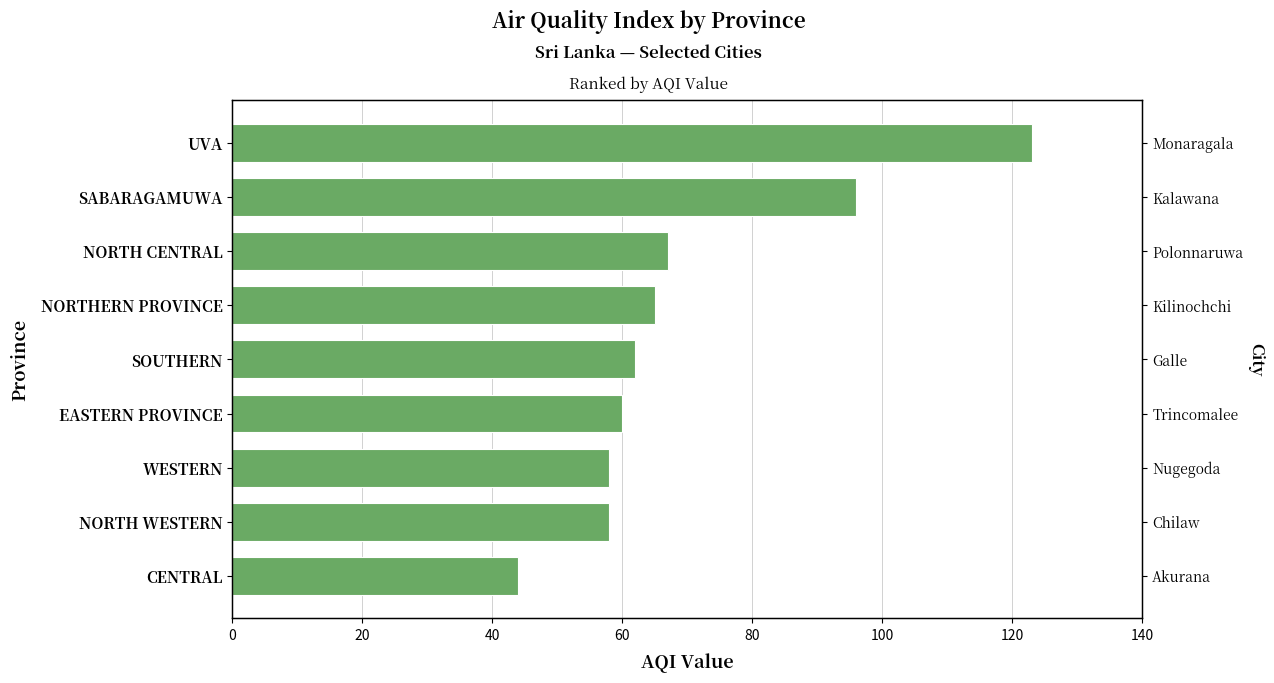

Reading right to left, what are all the values shown in this chart?

123	96	67	65	62	60	58	58	44